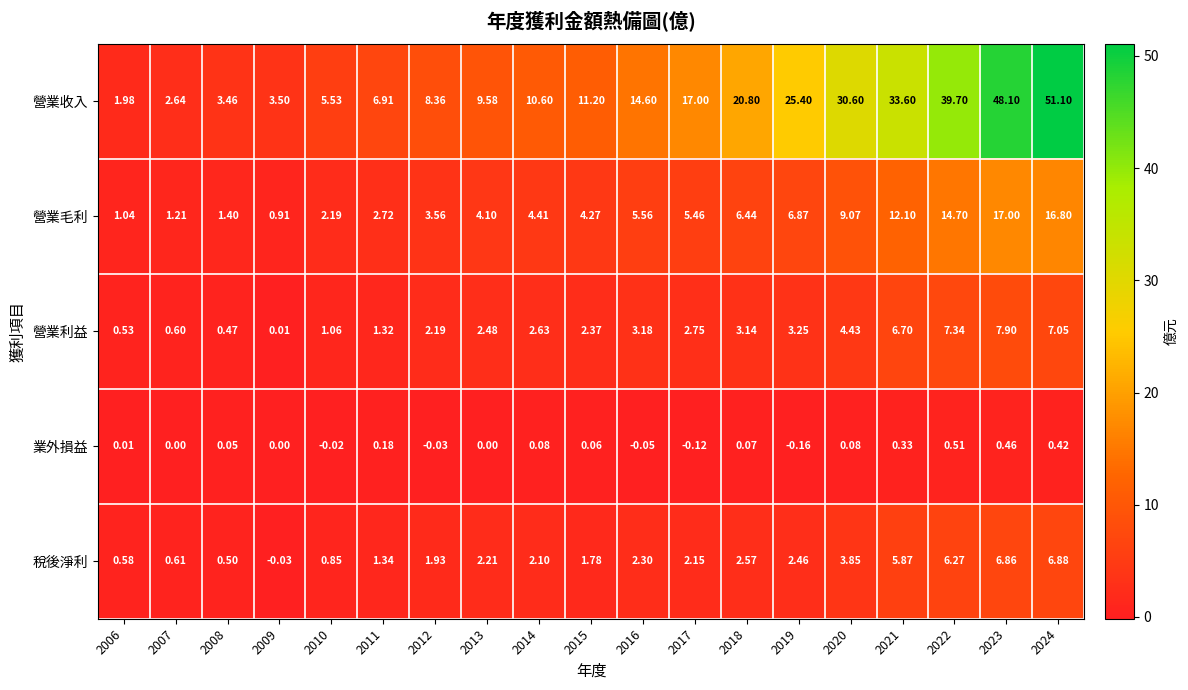

Is the value of 營業收入 at 2024 greater than the value of 稅後淨利 at 2020?

Yes